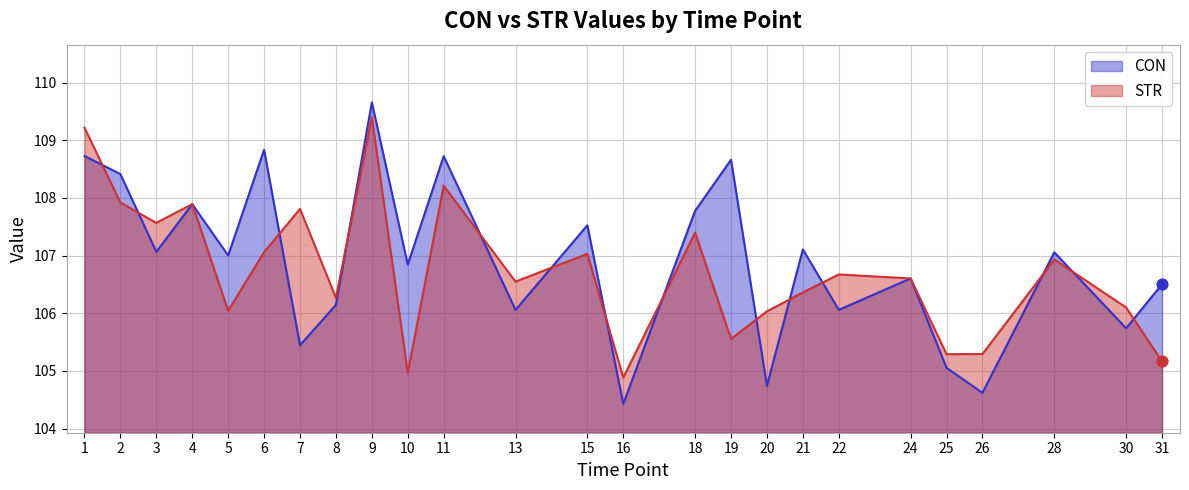

At how many categories does at least one series exceed 106?

22